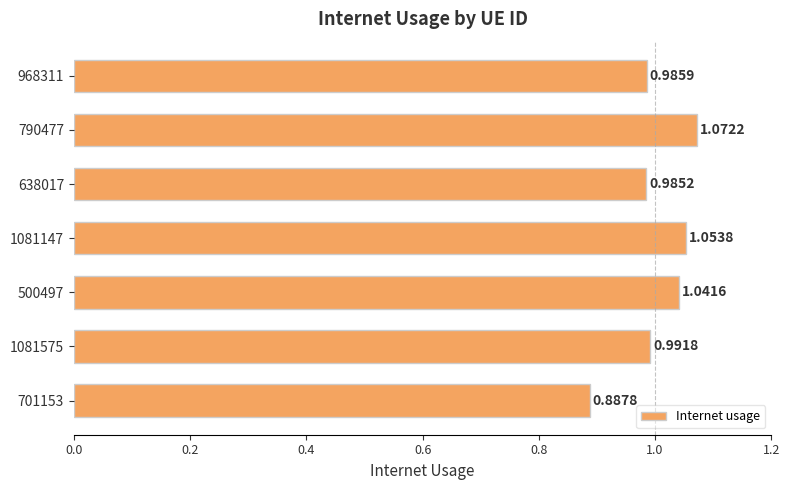

What is the difference between the maximum and minimum values?

0.2